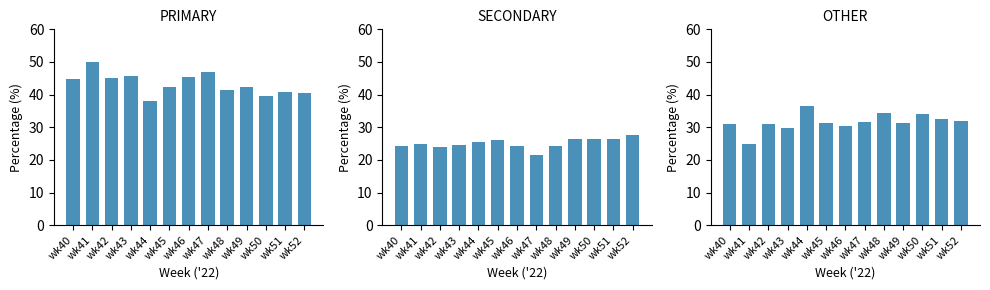

Which series has the largest total across all categories?

PRIMARY